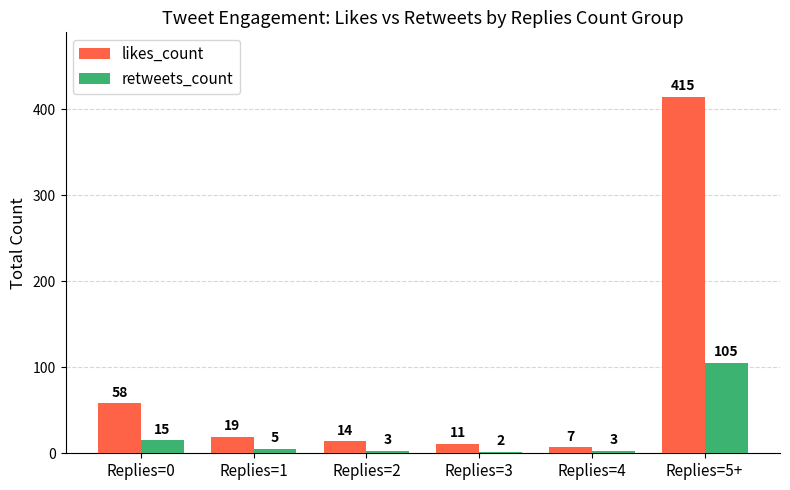

How many series are shown in this chart?

2